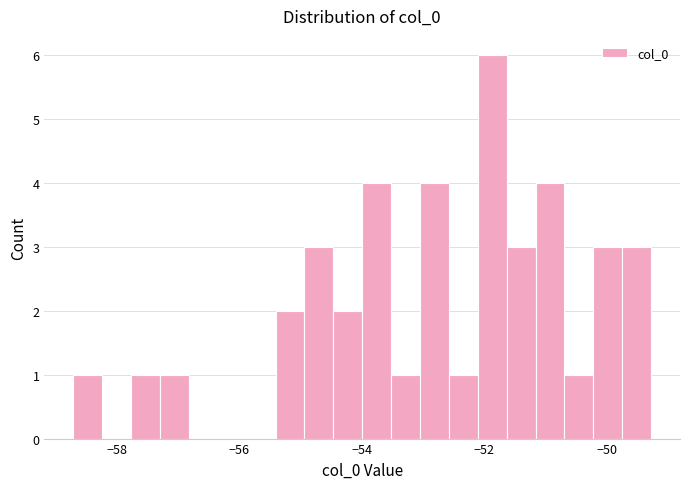

Read against the x-axis, roughly where is the centre of the tallest bar?

-51.8